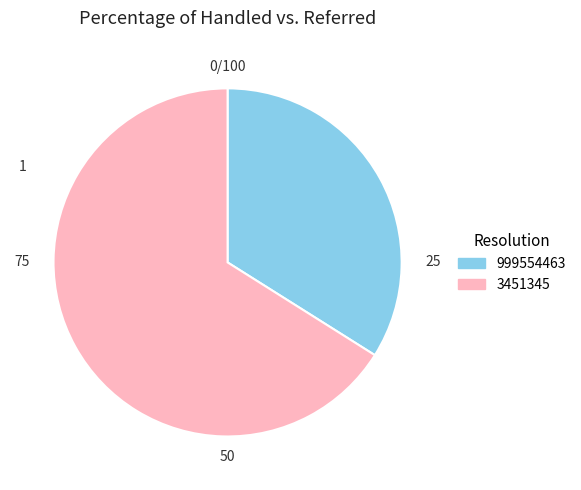

What is the largest slice in the pie chart?

3451345